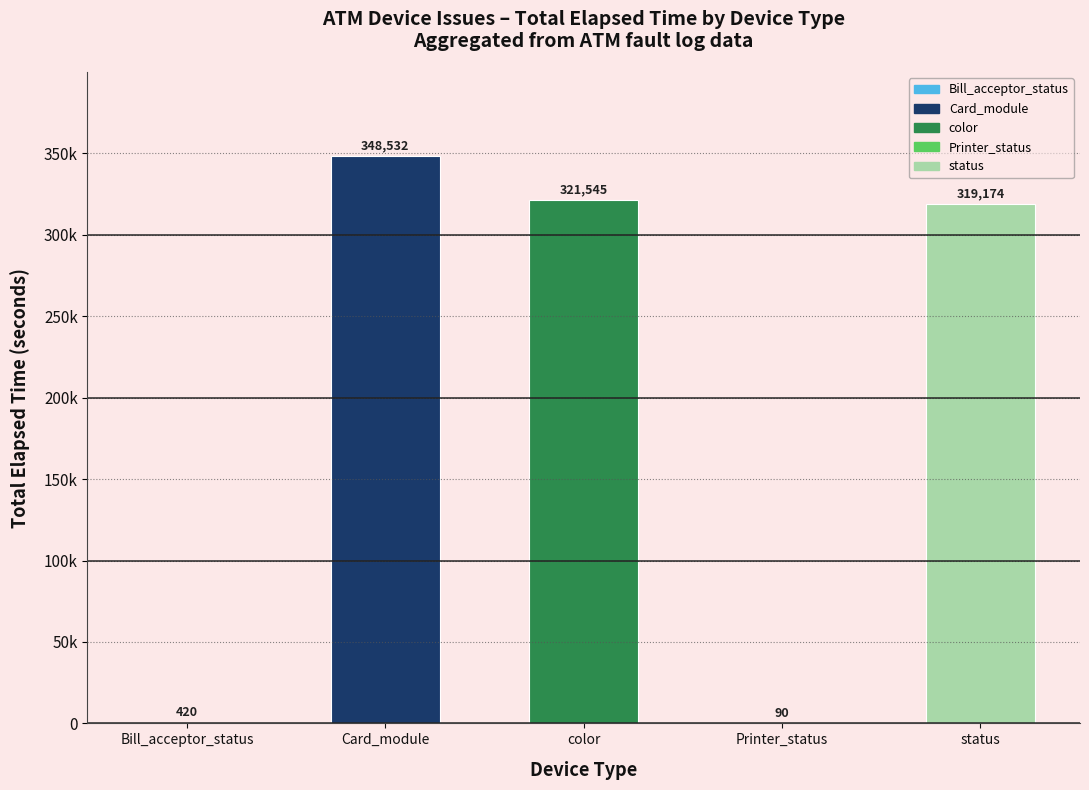

Reading left to right, transcribe all the data shown in this chart.

Bill_acceptor_status=420	Card_module=348532	color=321545	Printer_status=90	status=319174